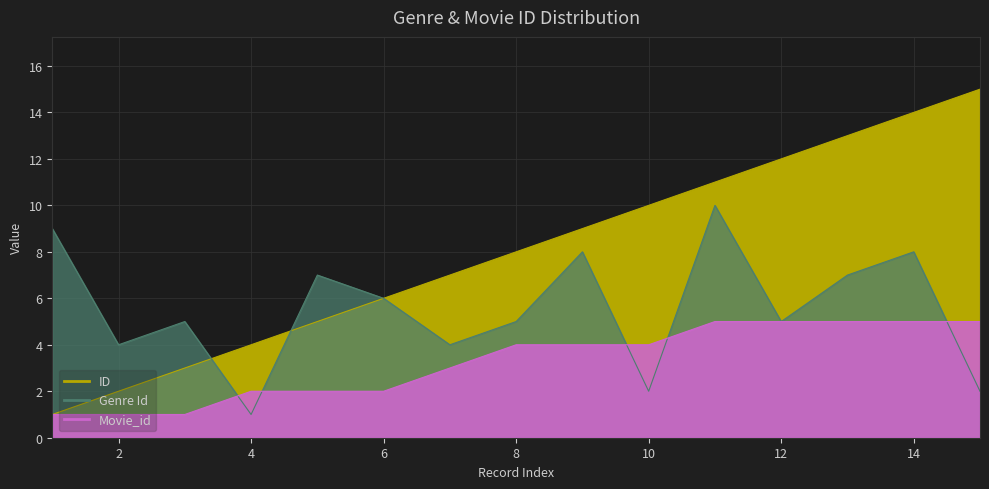

Where is the first local maximum for Genre Id?

3